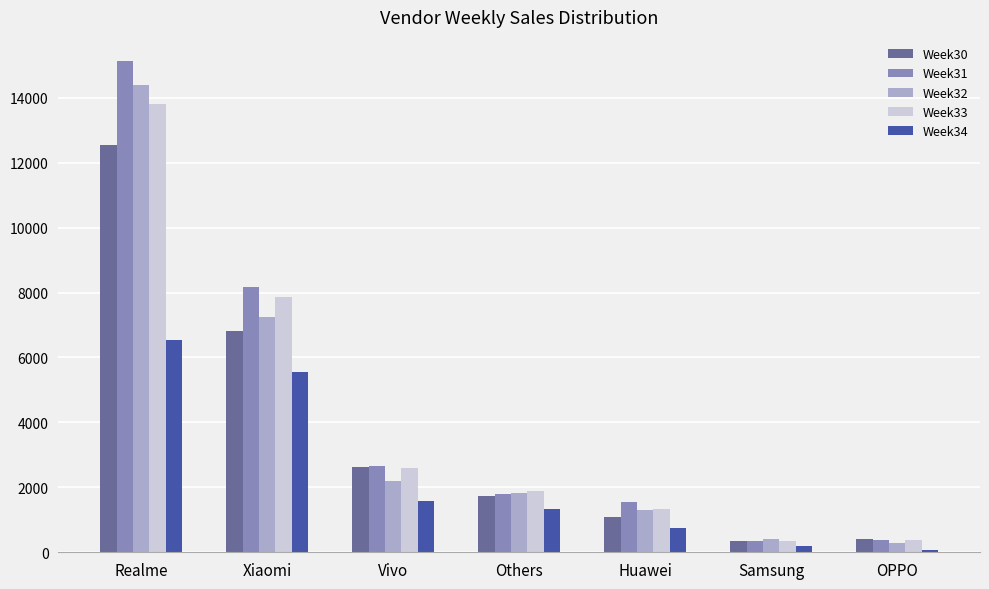

True or false: Week32 has a value of 14404 at Realme.

True